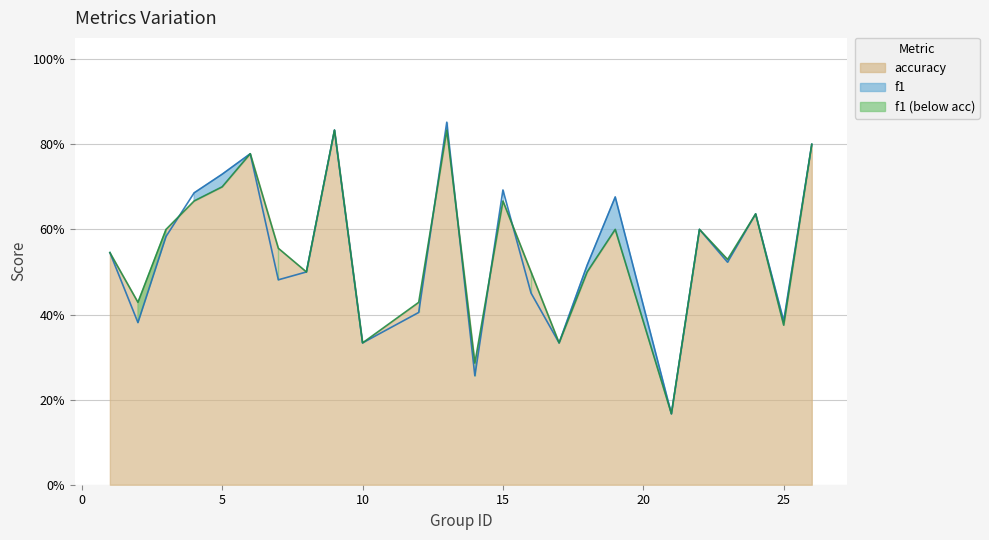

What is the value of the accuracy point at the 5th from the left?

0.7